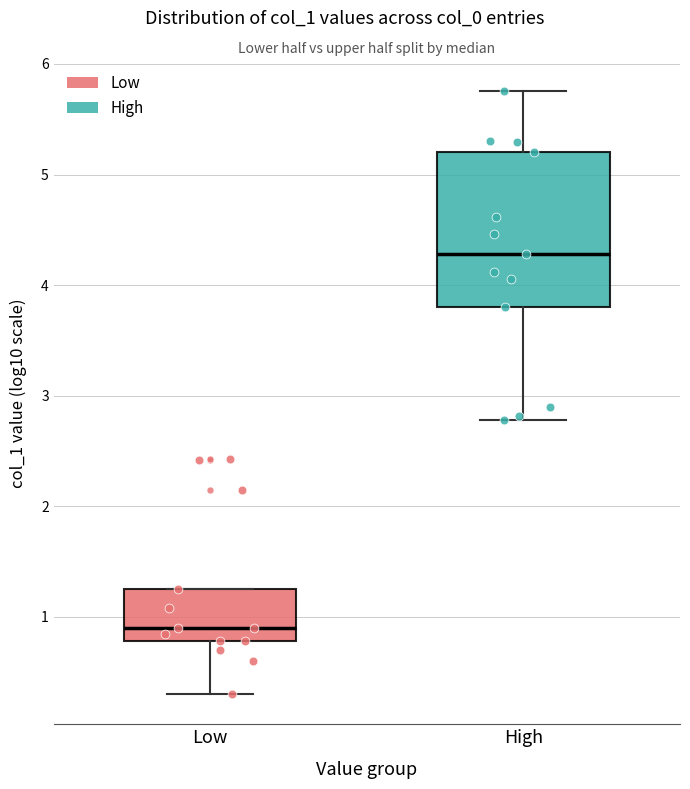

Reading left to right, transcribe this box plot: for each box, give where its median line is, the range the box spans, and where its two whiskers end, as read against the y-axis. The values are not printed on the chart, so give them approximately, as read against the axis.

Low: median 0.9, box 0.8 to 1.3, whiskers 0.3 to 1.3
High: median 4.3, box 3.8 to 5.2, whiskers 2.8 to 5.8